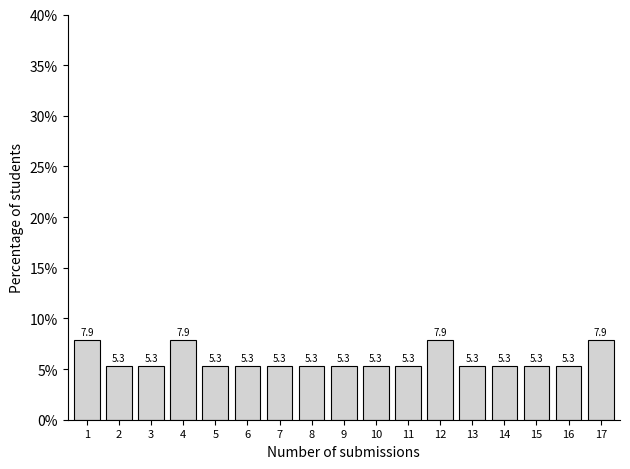

Reading left to right, what are all the values shown in this chart?

7.9	5.3	5.3	7.9	5.3	5.3	5.3	5.3	5.3	5.3	5.3	7.9	5.3	5.3	5.3	5.3	7.9